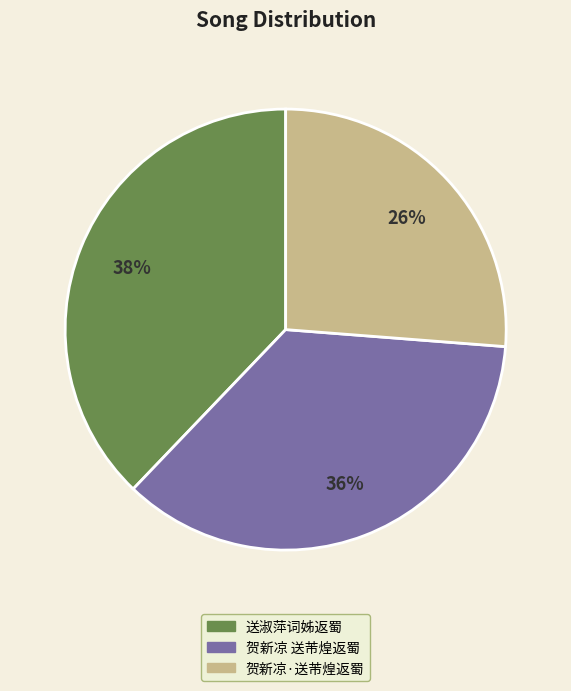

What is the largest slice in the pie chart?

送淑萍词姊返蜀